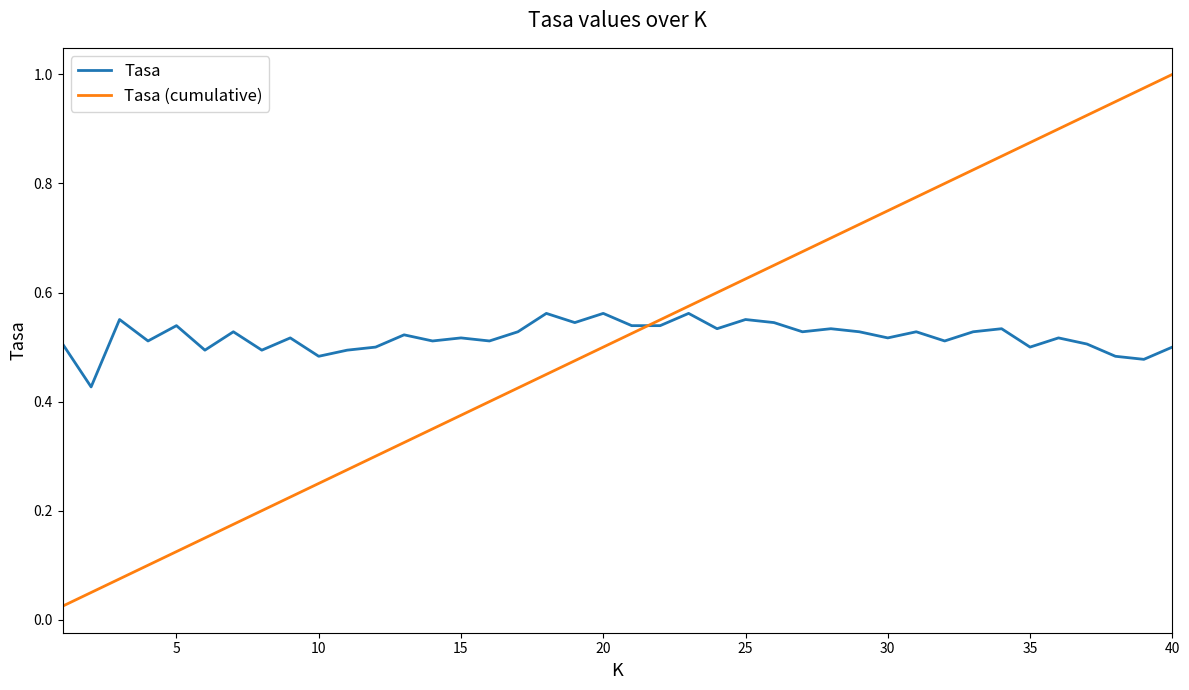

Which series has the widest spread of values?

Tasa (cumulative)